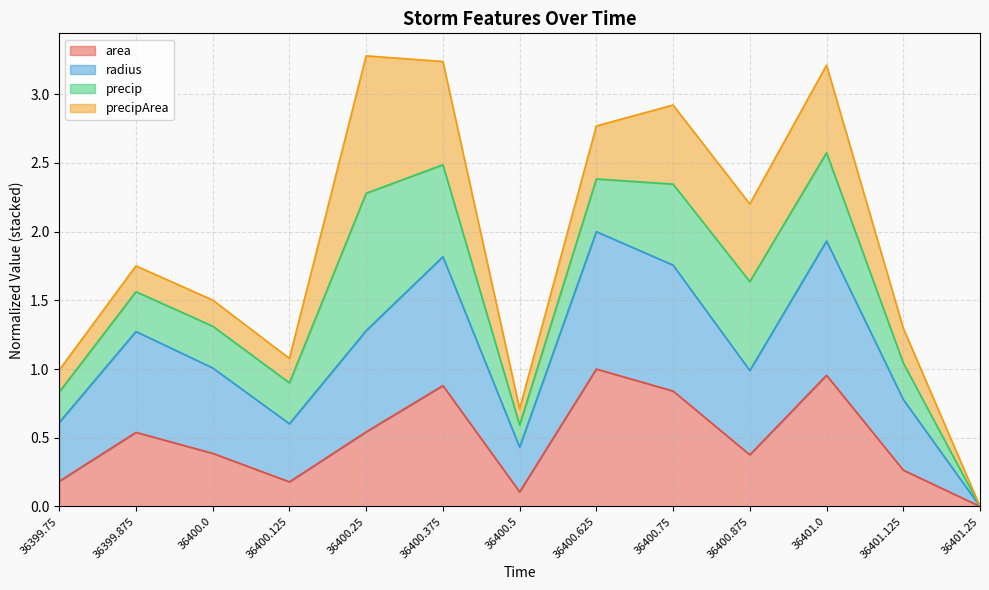

True or false: radius and area cross at least once.

False